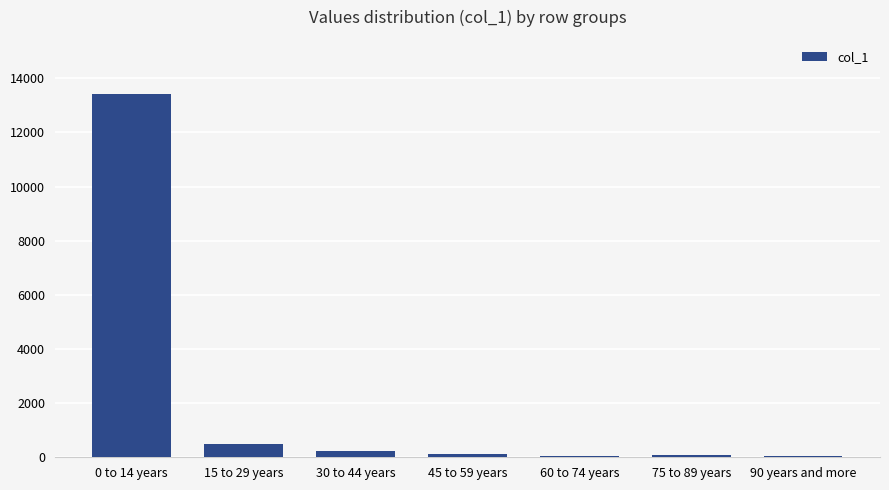

Is it true that the value at 0 to 14 years is 23223?

False